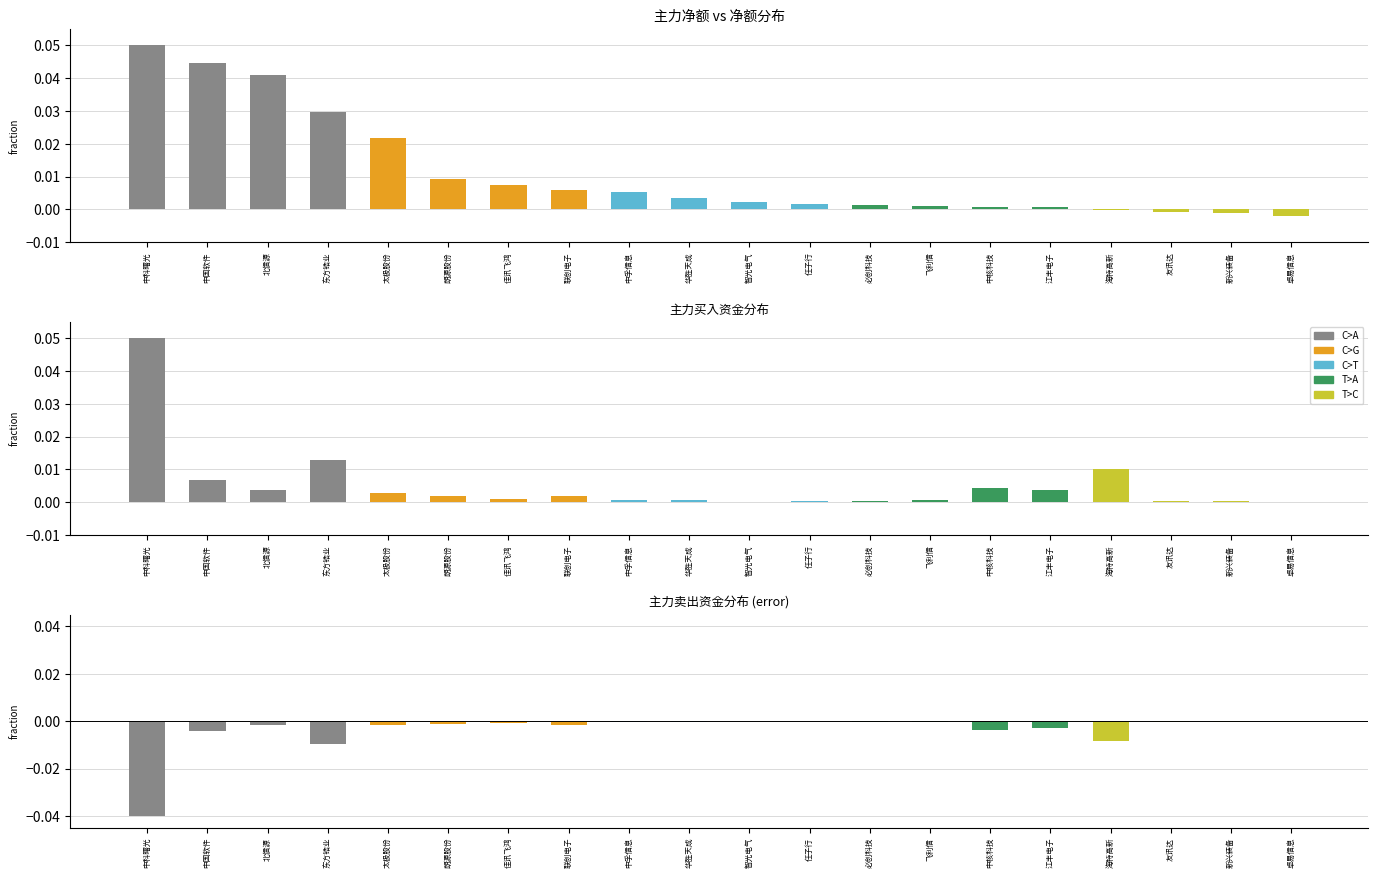

At which label is 主力净额 closest to 0?

海特高新